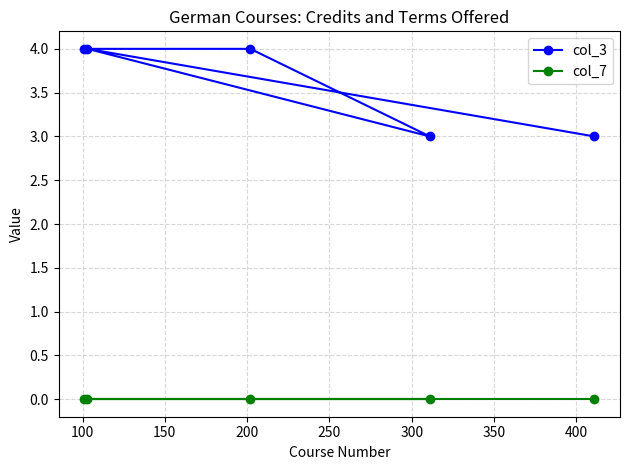

Rank the series by their maximum value, from lowest to highest.

col_7, col_3